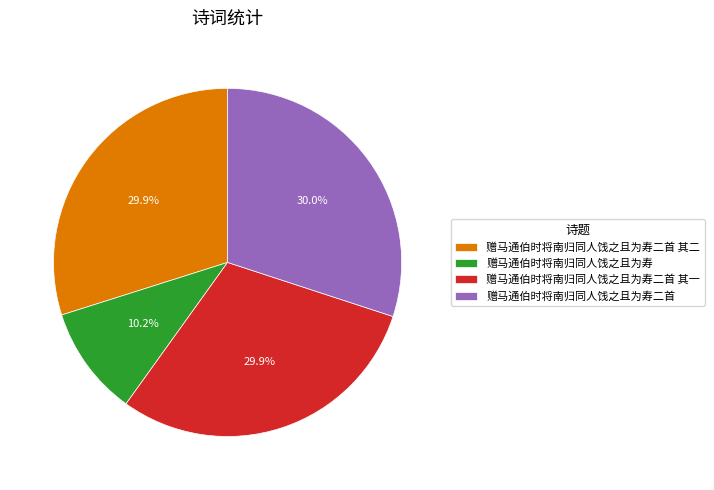

Approximately how many times larger is the value at 赠马通伯时将南归同人饯之且为寿二首 其一 compared to 赠马通伯时将南归同人饯之且为寿?

2.9